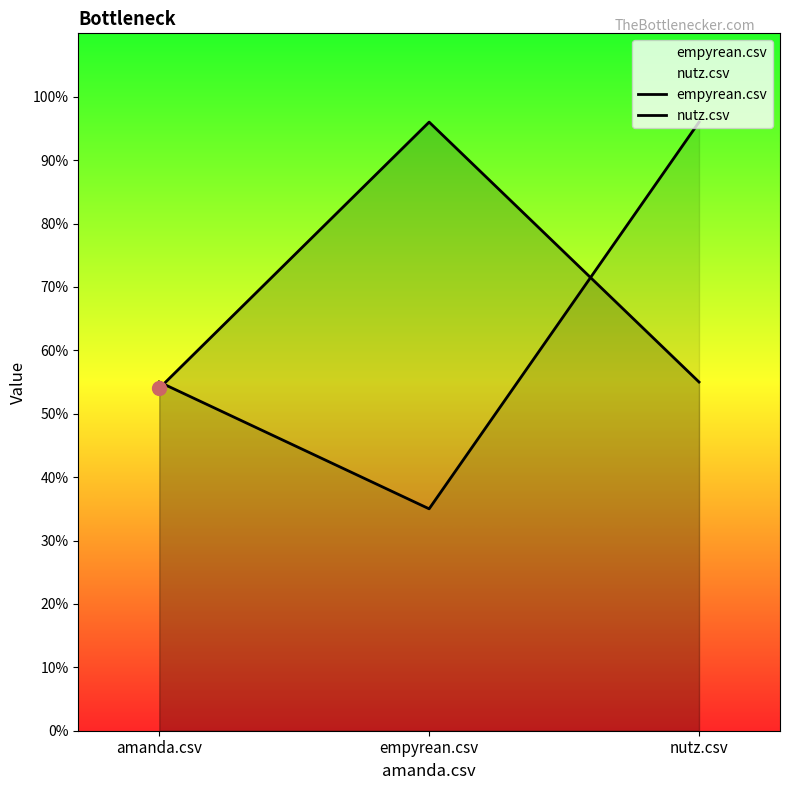

Which series has the widest spread of values?

nutz.csv